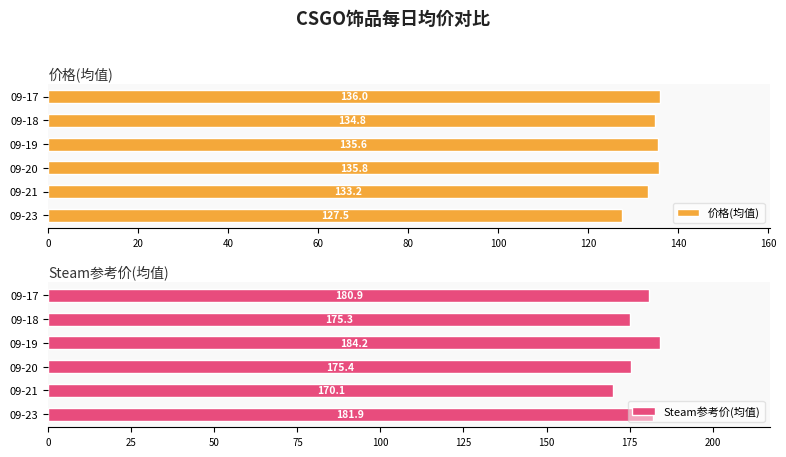

Which series has the widest spread of values?

Steam参考价(均值)